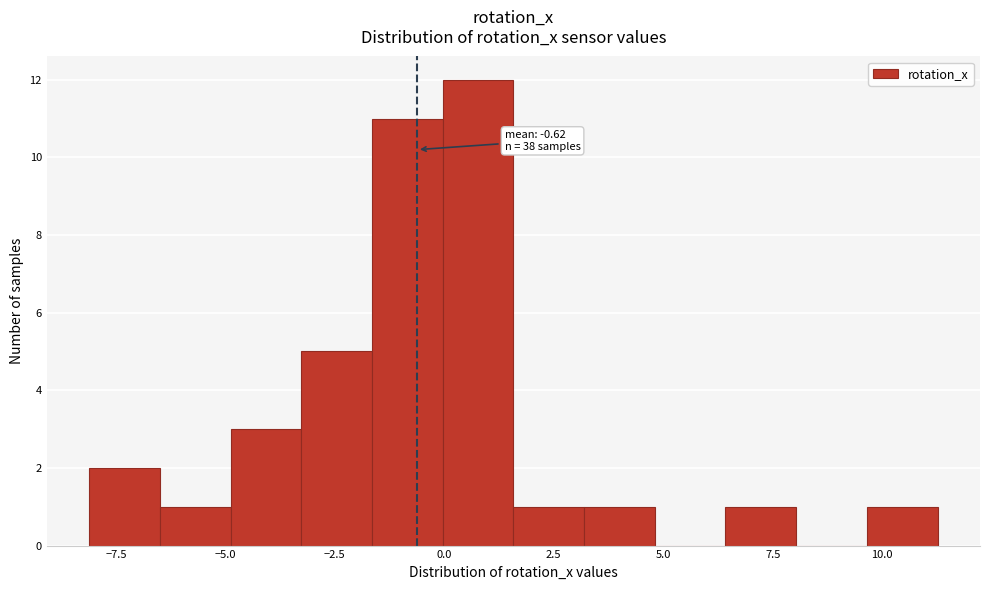

Read against the x-axis, roughly where is the centre of the tallest bar?

1.0